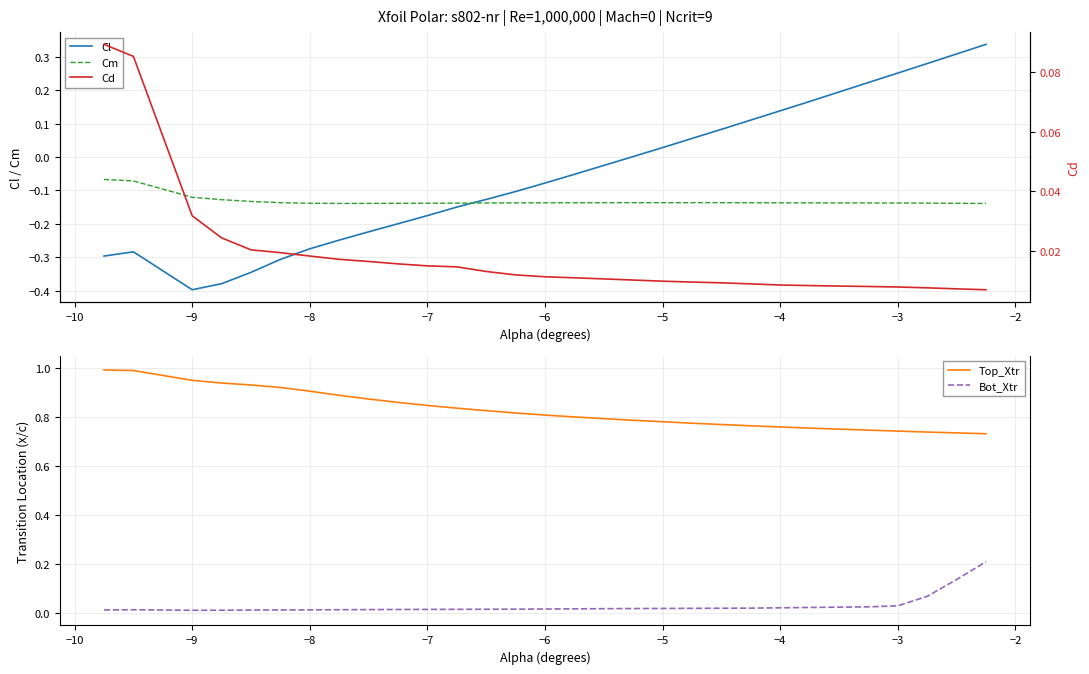

Which series has the largest total across all categories?

Top_Xtr